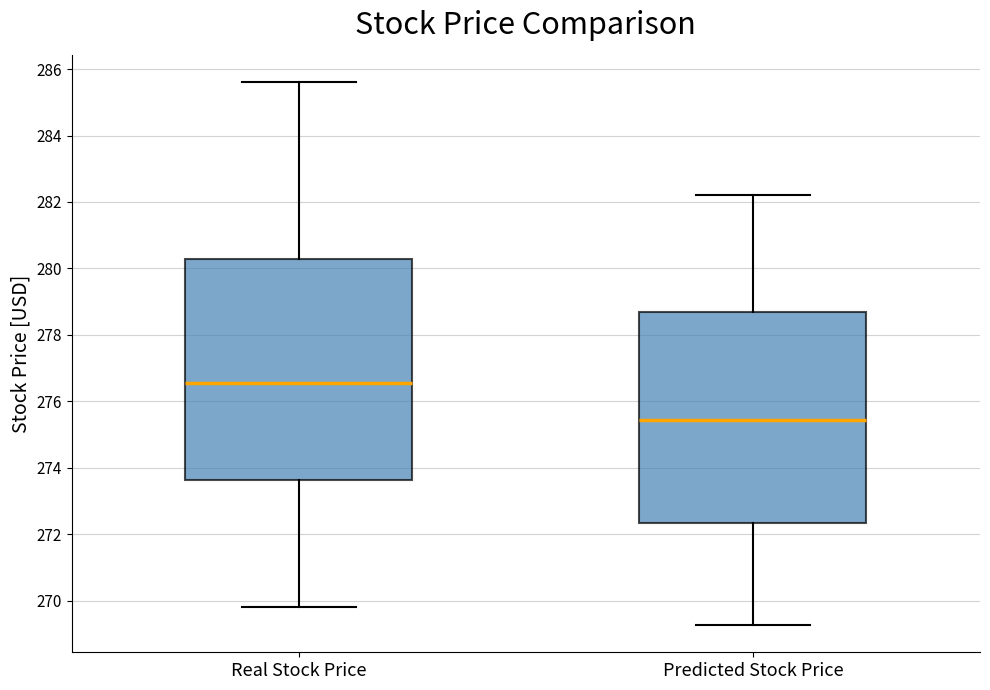

Comparing the boxes themselves (not the whiskers), which one is the tallest?

Real Stock Price